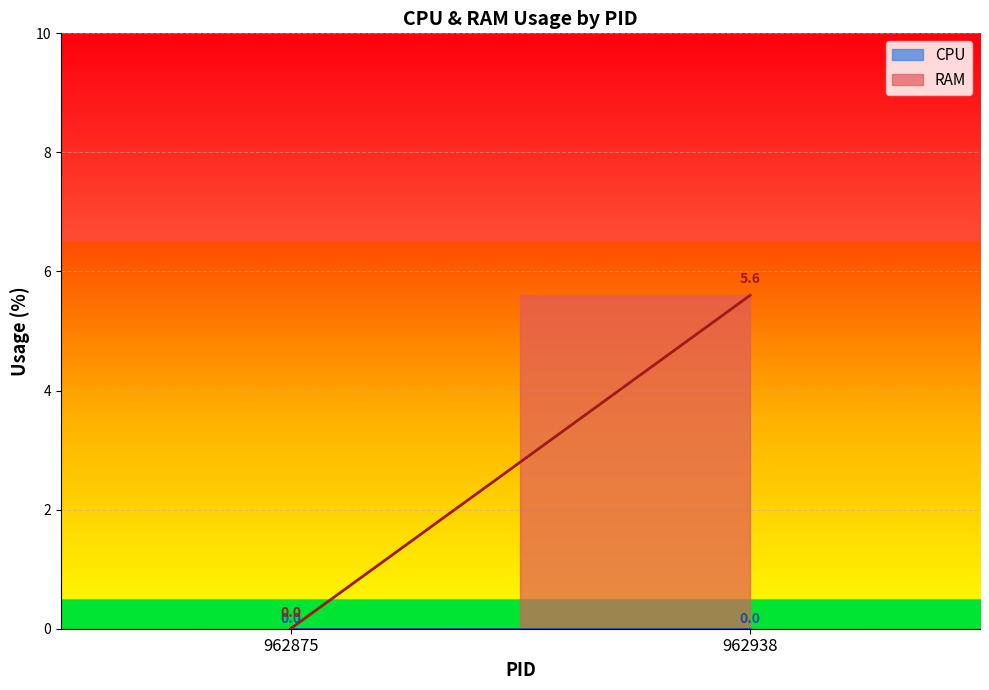

True or false: CPU has a value of 0.0 at 962938.

True